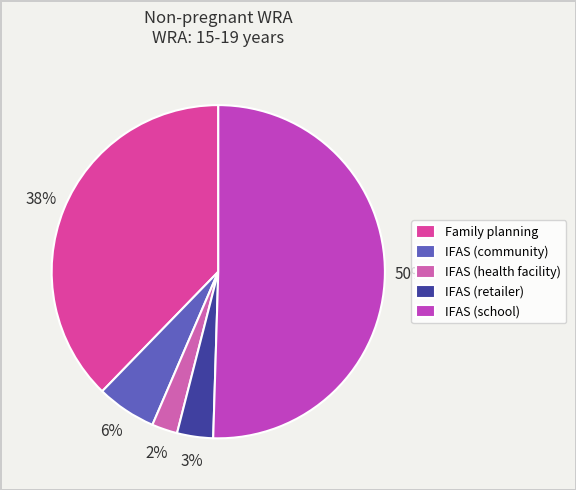

What is the smallest slice in the pie chart?

IFAS (health facility)